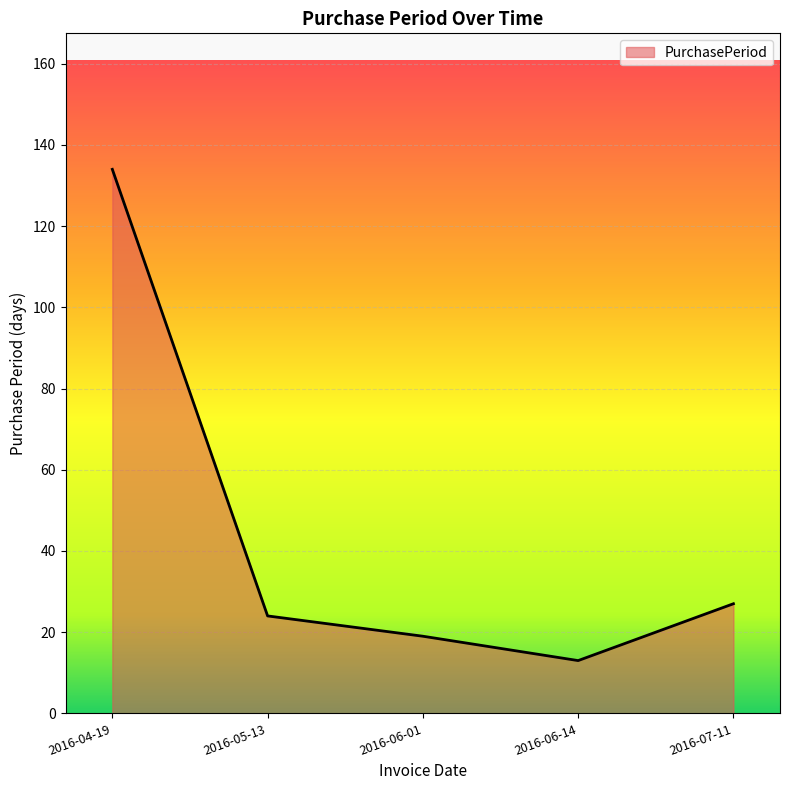

What is the sum of all values?

217